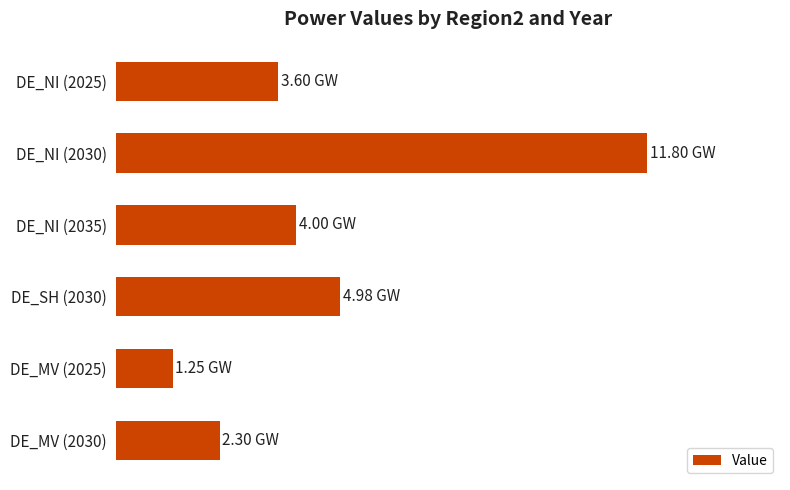

Does the chart contain any negative values?

No